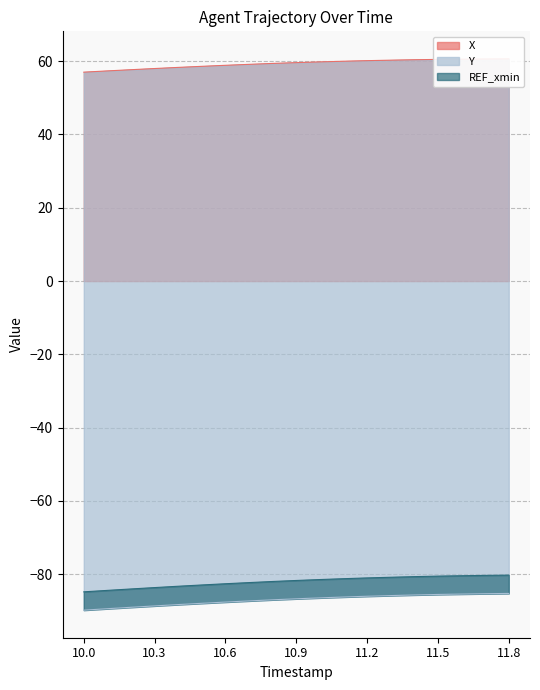

At how many categories does at least one series exceed -75?

19